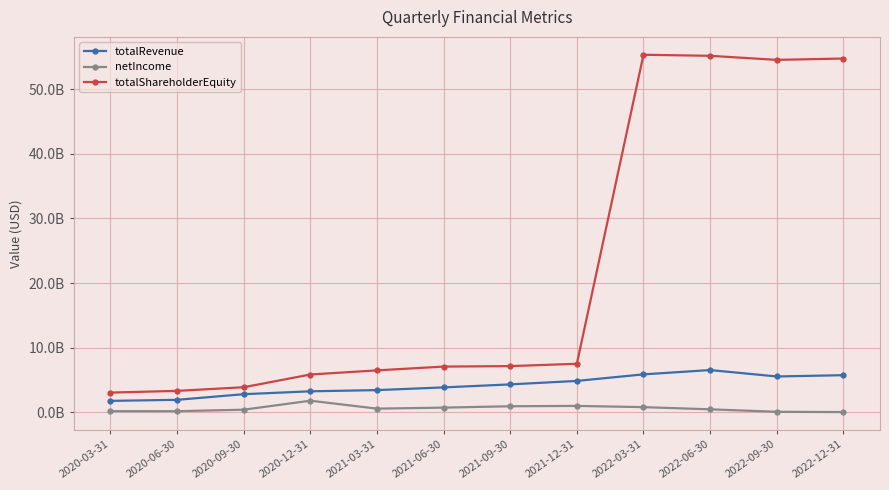

At 2020-03-31, list the series in order from smallest to largest.

netIncome, totalRevenue, totalShareholderEquity